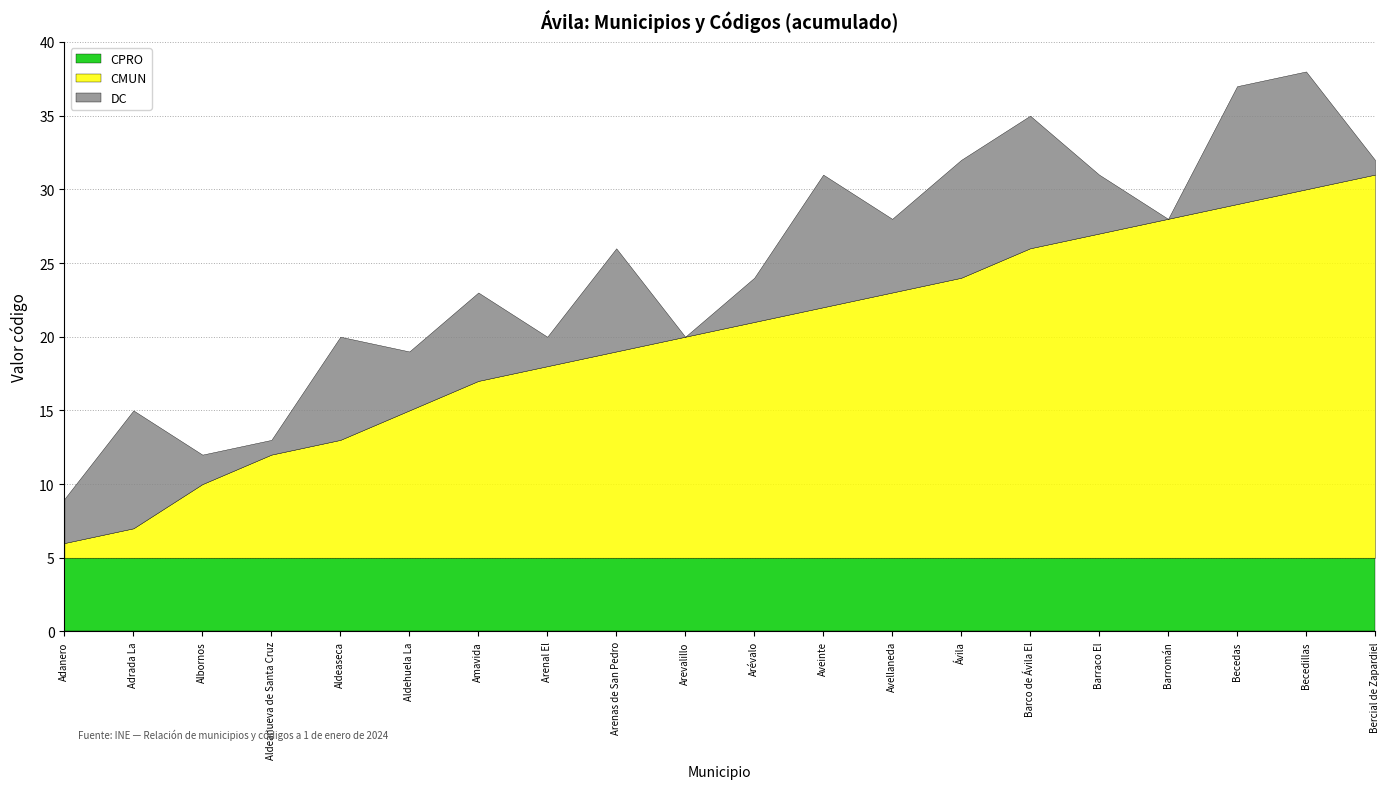

At which label does CMUN reach its minimum?

Adanero